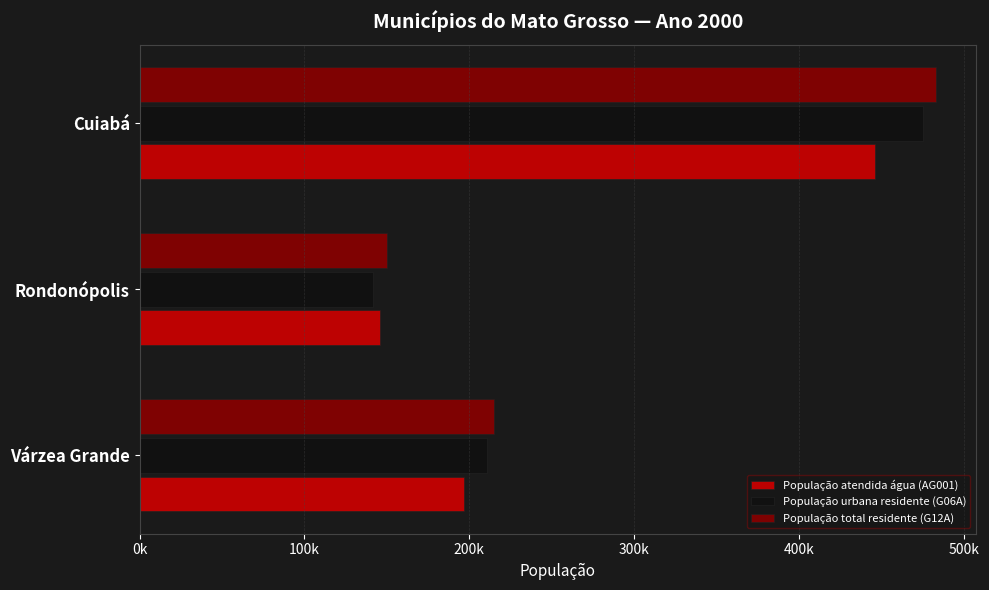

Rank the series by their maximum value, from highest to lowest.

População total residente (G12A), População urbana residente (G06A), População atendida água (AG001)